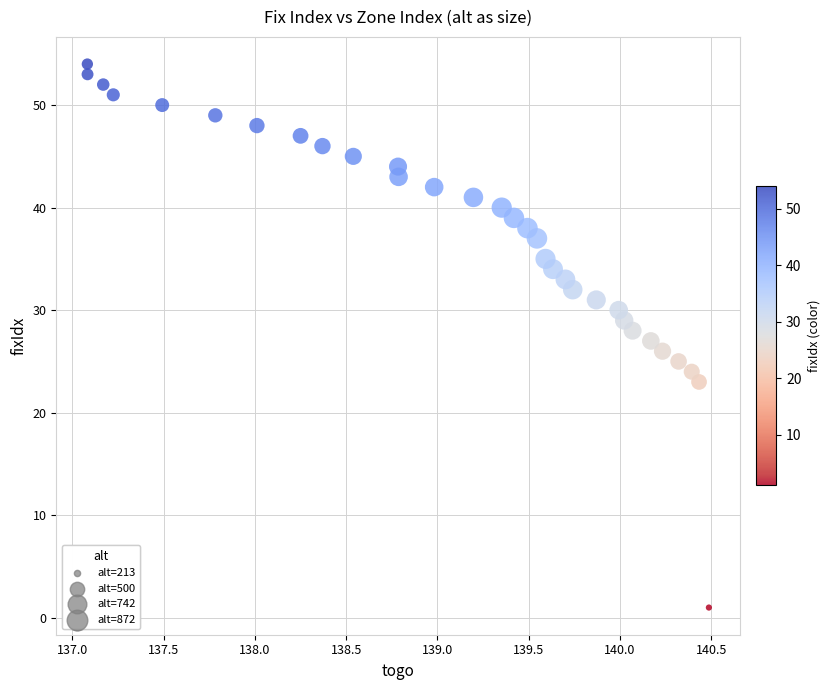

What is the range of Y values (max minus min)?

53